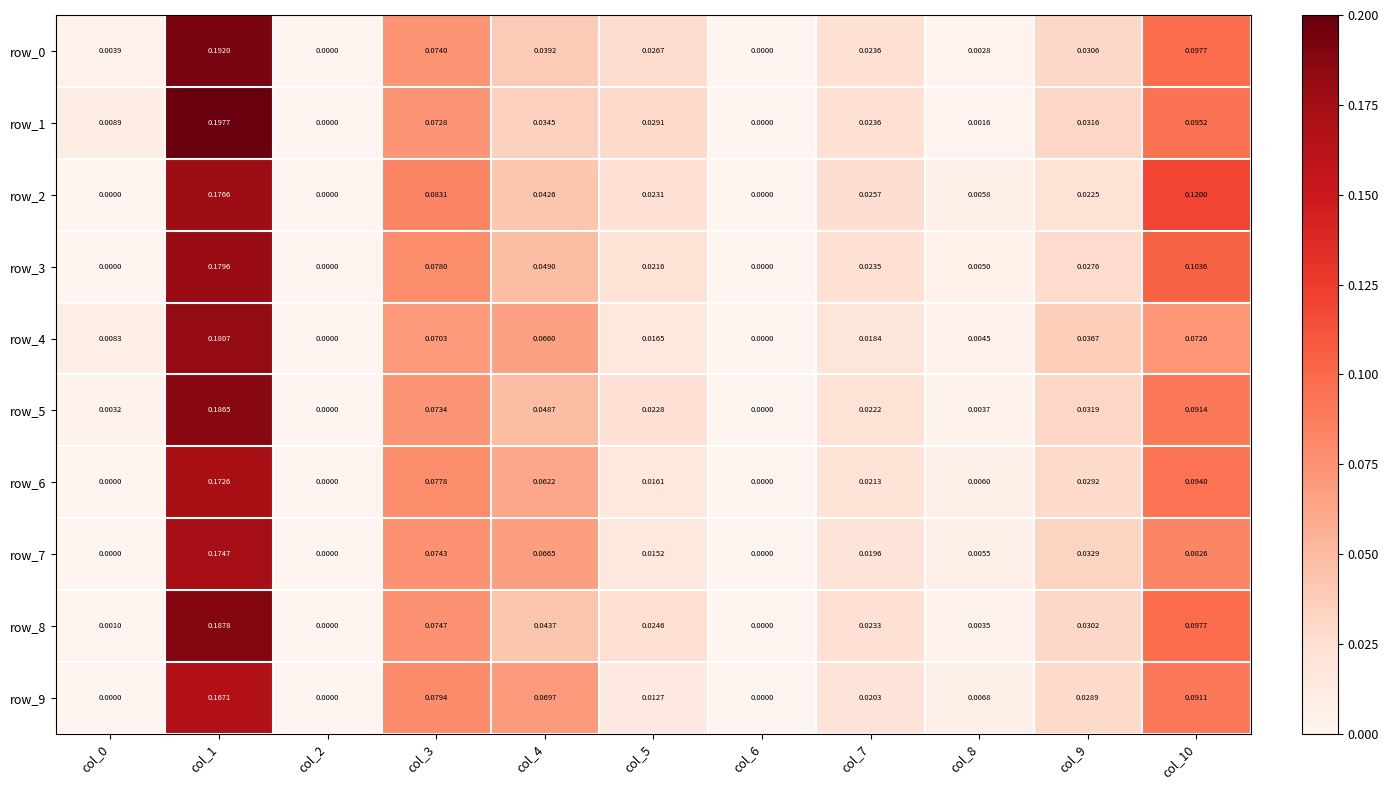

Which series has the largest range (max minus min)?

row_1